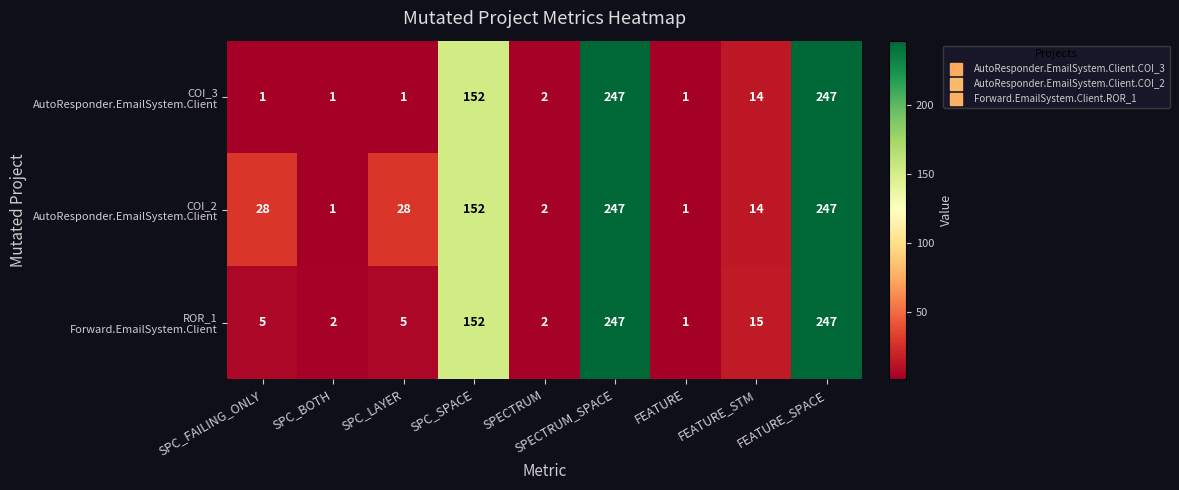

What is the total value across all series at SPECTRUM?

6